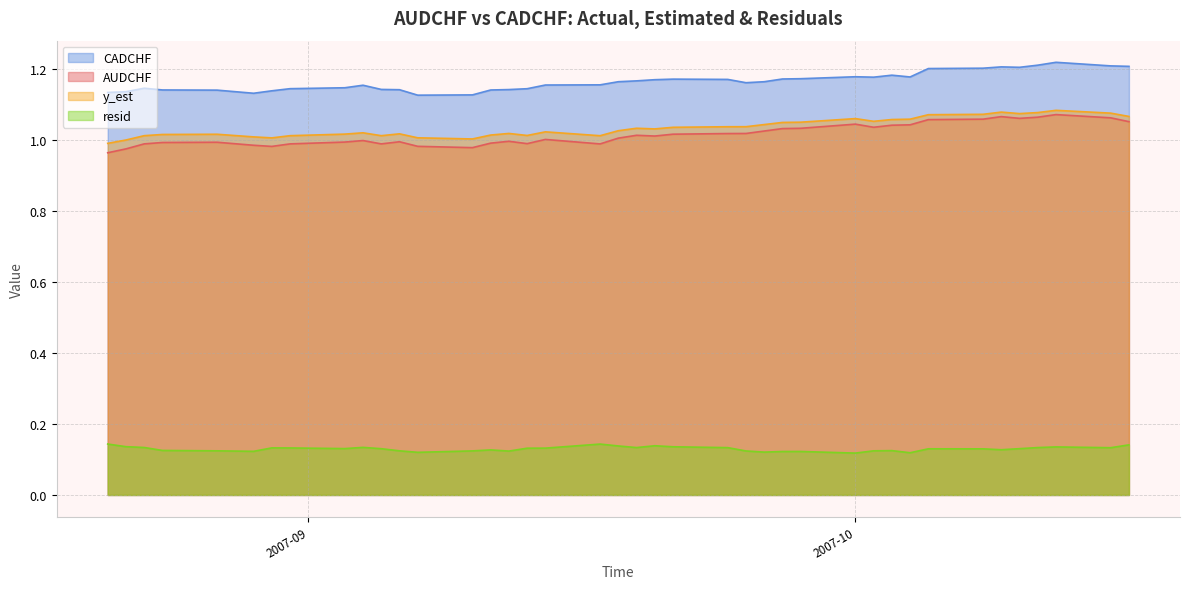

Reading left to right, transcribe all the data shown in this chart.

AUDCHF: 1.0	1.0	1.0	1.0	1.0	1.0	1.0	1.0	1.0	1.0	1.0	1.0	1.0	1.0	1.0	1.0	1.0	1.0	1.0	1.0	1.0	1.0	1.0	1.0	1.0	1.0	1.0	1.0	1.0	1.0	1.0	1.0	1.1	1.1	1.1	1.1	1.1	1.1	1.1	1.1
CADCHF: 1.1	1.1	1.1	1.1	1.1	1.1	1.1	1.1	1.1	1.2	1.1	1.1	1.1	1.1	1.1	1.1	1.1	1.2	1.2	1.2	1.2	1.2	1.2	1.2	1.2	1.2	1.2	1.2	1.2	1.2	1.2	1.2	1.2	1.2	1.2	1.2	1.2	1.2	1.2	1.2
y_est: 1.0	1.0	1.0	1.0	1.0	1.0	1.0	1.0	1.0	1.0	1.0	1.0	1.0	1.0	1.0	1.0	1.0	1.0	1.0	1.0	1.0	1.0	1.0	1.0	1.0	1.0	1.0	1.1	1.1	1.1	1.1	1.1	1.1	1.1	1.1	1.1	1.1	1.1	1.1	1.1
resid: 0.1	0.1	0.1	0.1	0.1	0.1	0.1	0.1	0.1	0.1	0.1	0.1	0.1	0.1	0.1	0.1	0.1	0.1	0.1	0.1	0.1	0.1	0.1	0.1	0.1	0.1	0.1	0.1	0.1	0.1	0.1	0.1	0.1	0.1	0.1	0.1	0.1	0.1	0.1	0.1